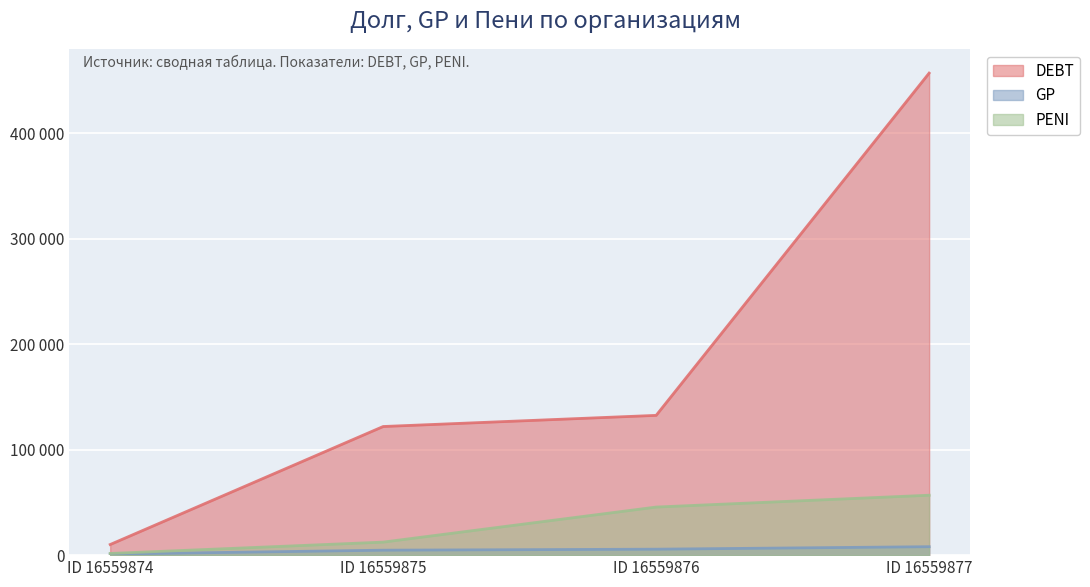

Reading right to left, what are all the values shown in this chart?

DEBT: ID 16559877=456789	ID 16559876=132456	ID 16559875=121897	ID 16559874=10057
GP: ID 16559877=7998	ID 16559876=5645	ID 16559875=4698	ID 16559874=1020
PENI: ID 16559877=56789	ID 16559876=45567	ID 16559875=12345	ID 16559874=1591